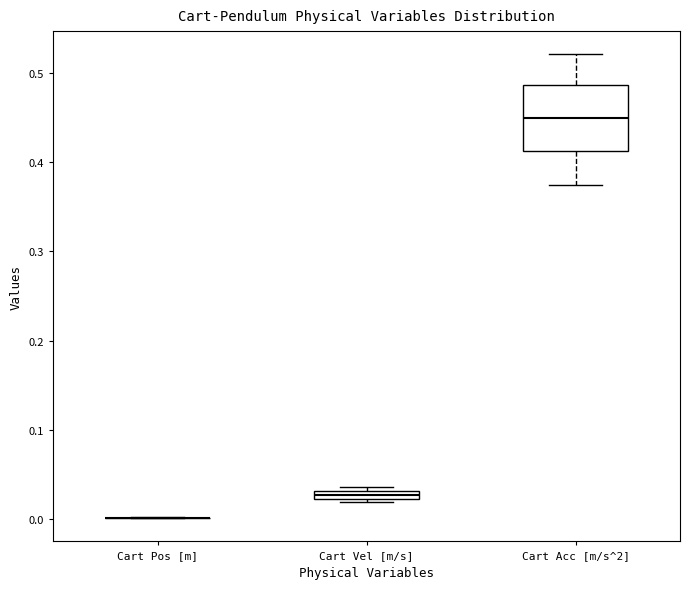

Comparing the boxes themselves (not the whiskers), which one is the tallest?

Cart Acc [m/s^2]